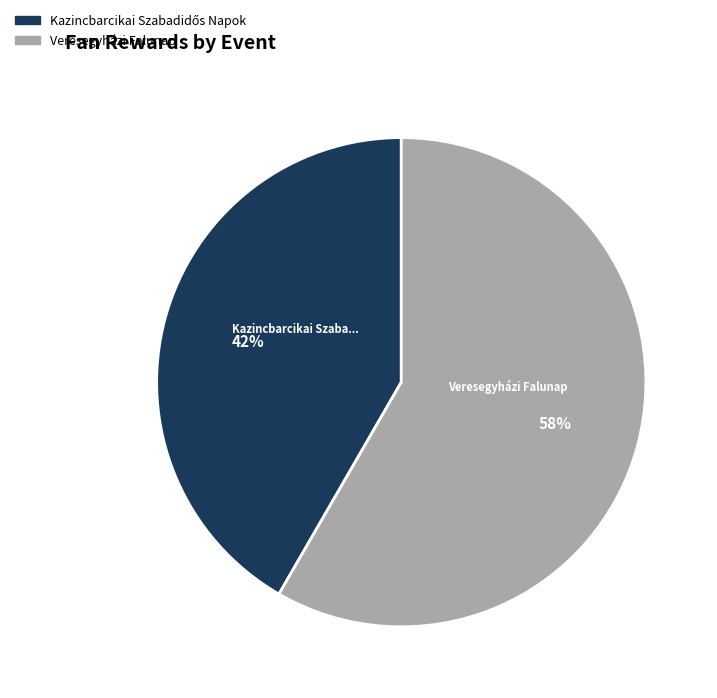

Is there any slice that represents more than half of the pie?

Yes